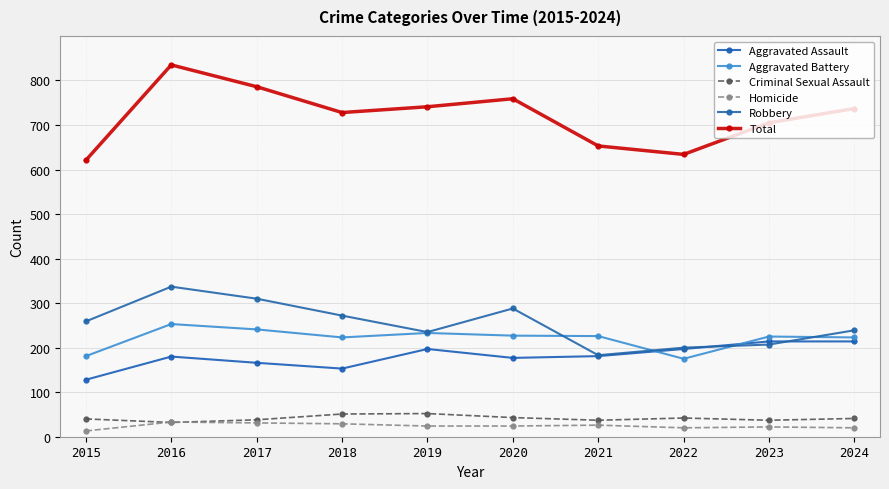

What is the value of the Robbery point at the 1st from the left?

259